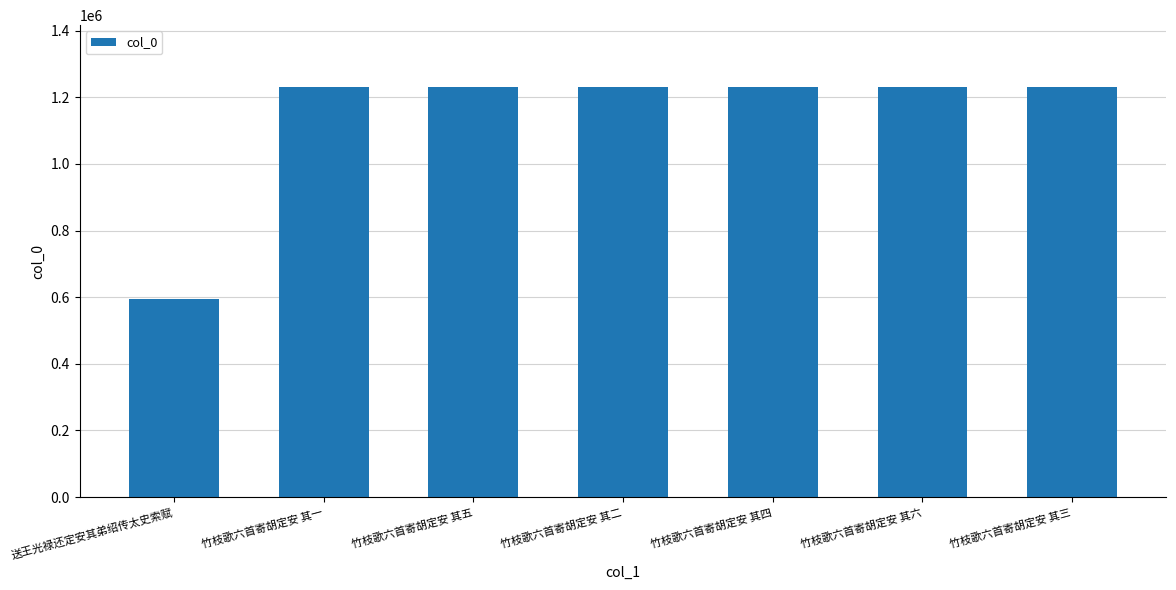

Approximately how many times larger is the value at 竹枝歌六首寄胡定安 其一 compared to 竹枝歌六首寄胡定安 其四?

1.0